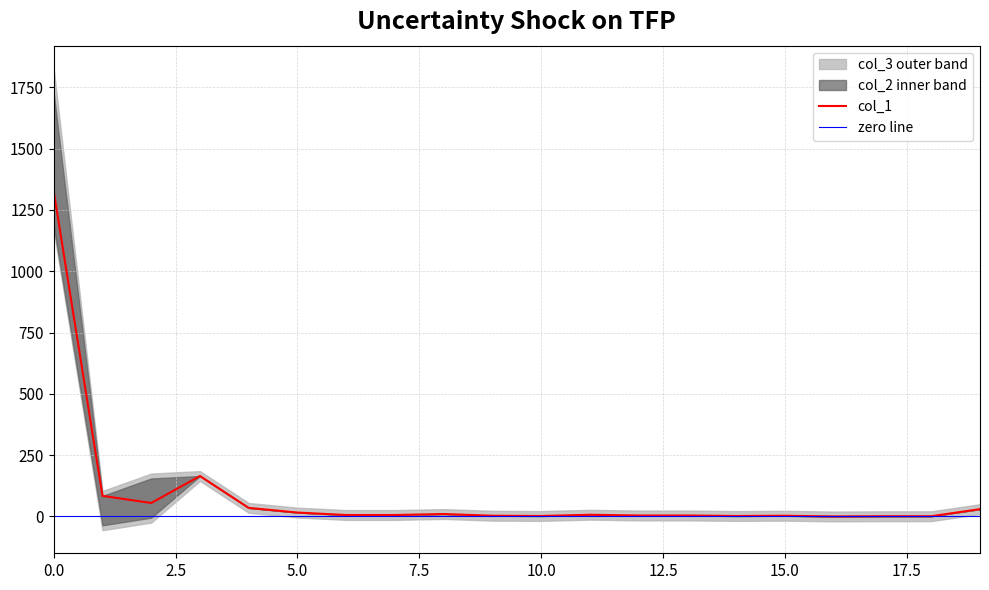

Rank the categories by col_1 value from lowest to highest.

16, 17, 18, 10, 14, 9, 15, 12, 13, 6, 7, 11, 8, 5, 19, 4, 2, 1, 3, 0